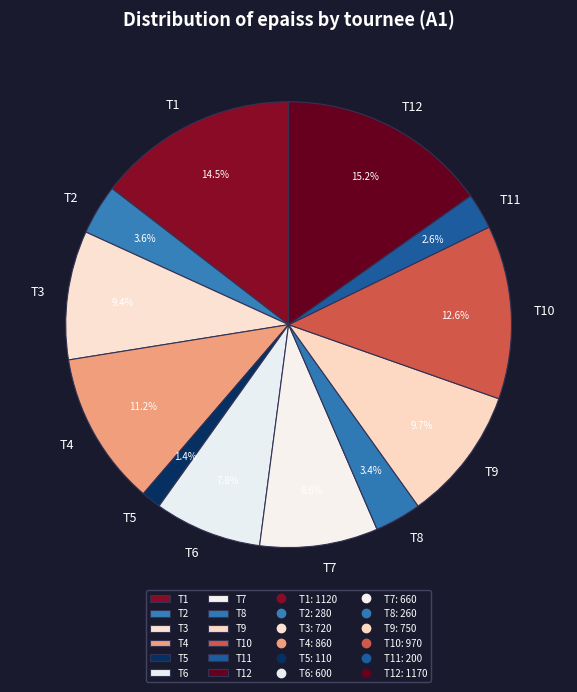

To the nearest percent, what is the combined percentage of T12 and T1?

30%